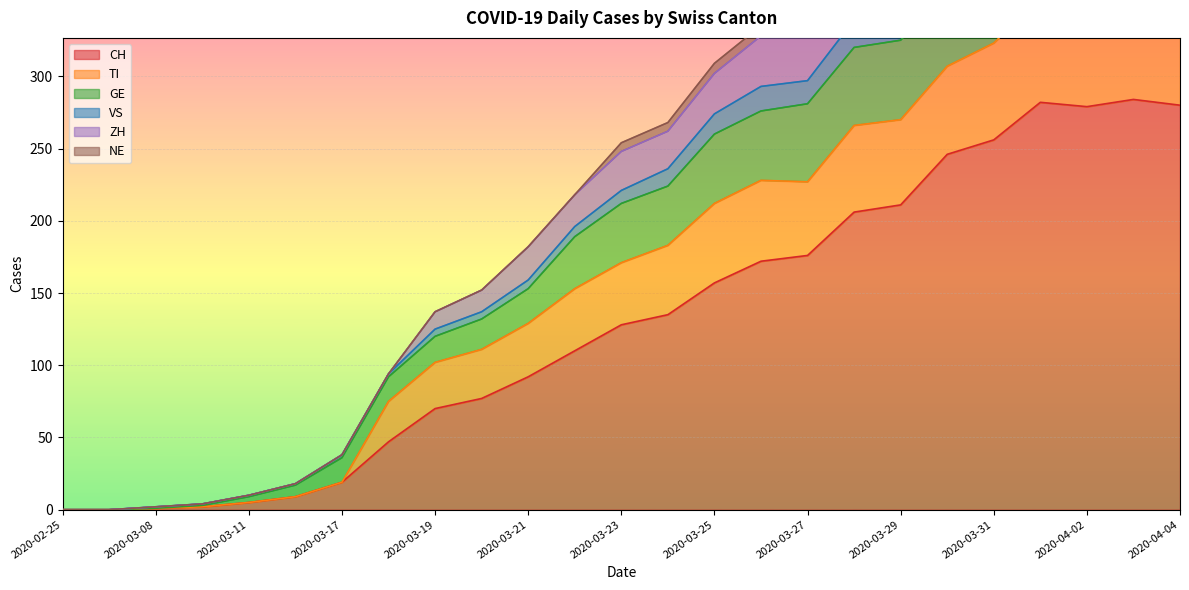

What is the sum of the ZH values at 2020-03-27 and 2020-03-19?

472